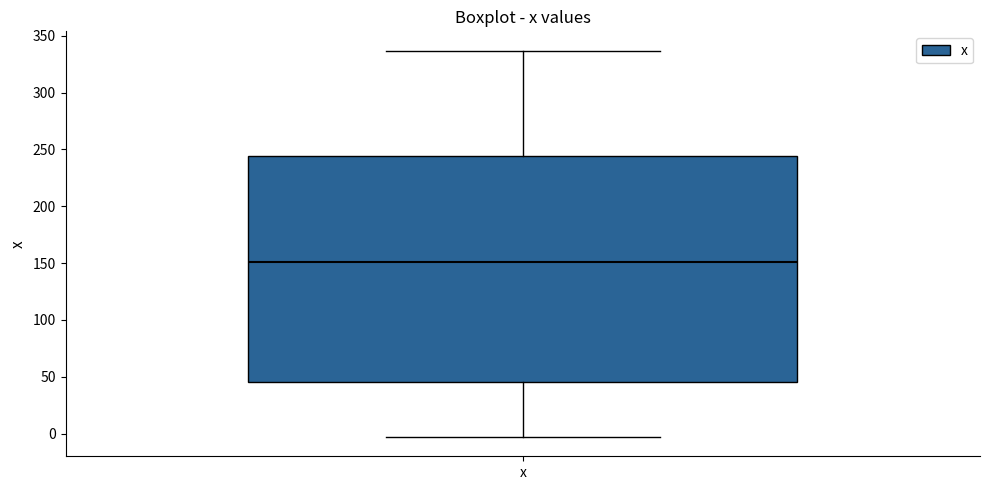

Read this box plot against the y-axis: the position of the median line, the range covered by the box, and the ends of both whiskers. The values are not printed on the chart, so give them approximately, as read against the axis.

median 150, box 45 to 245, whiskers -5 to 335